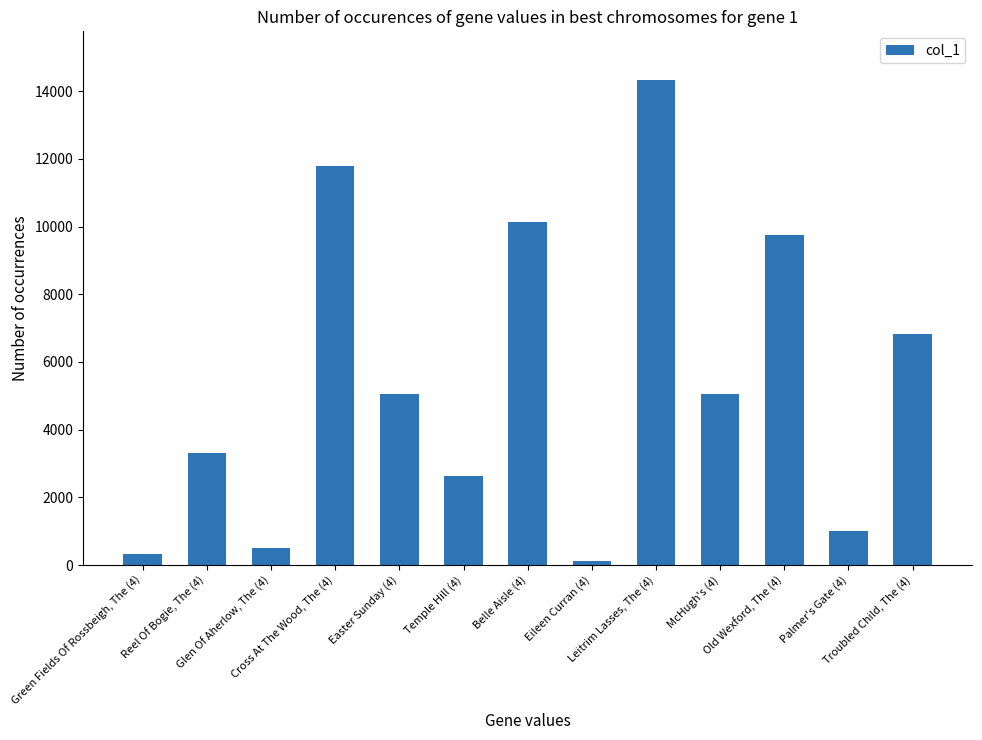

What is the greatest value displayed?

14335